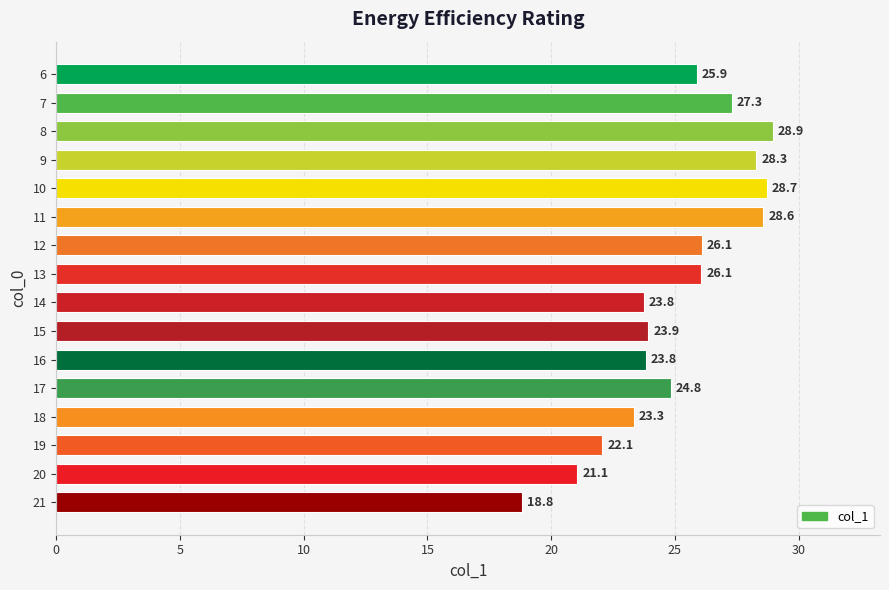

Reading top to bottom, extract all data points from this chart.

25.9	27.3	28.9	28.3	28.7	28.6	26.1	26.1	23.8	23.9	23.8	24.8	23.3	22.1	21.1	18.8